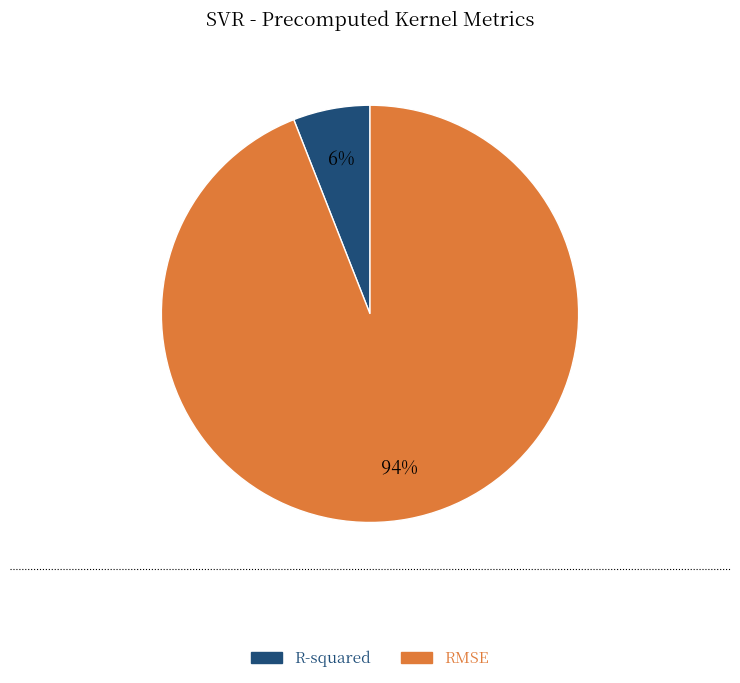

Which slice represents more than half of the pie?

RMSE